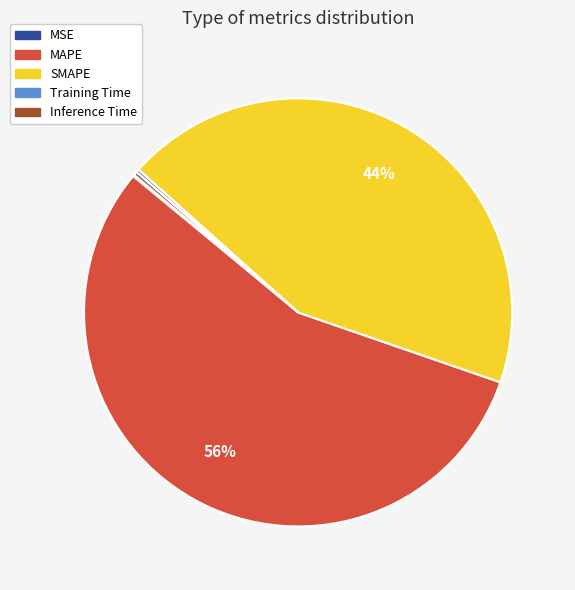

What percentage is the MAPE slice, to the nearest percent?

56%